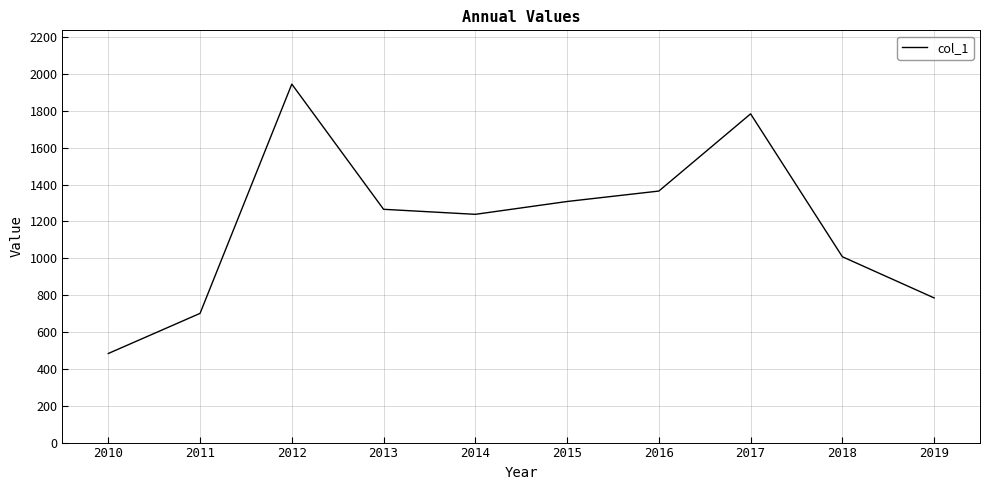

True or false: the data has more than 0 interior local peaks.

True